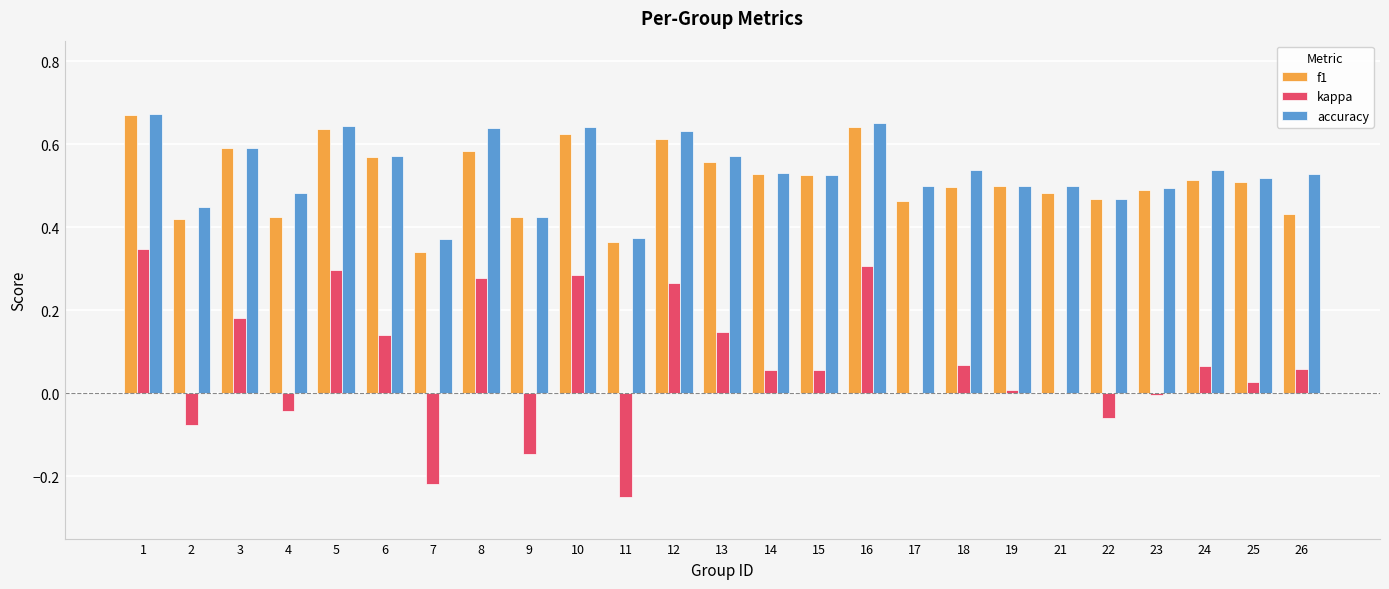

Is it true that accuracy equals 0.6 at 8?

True